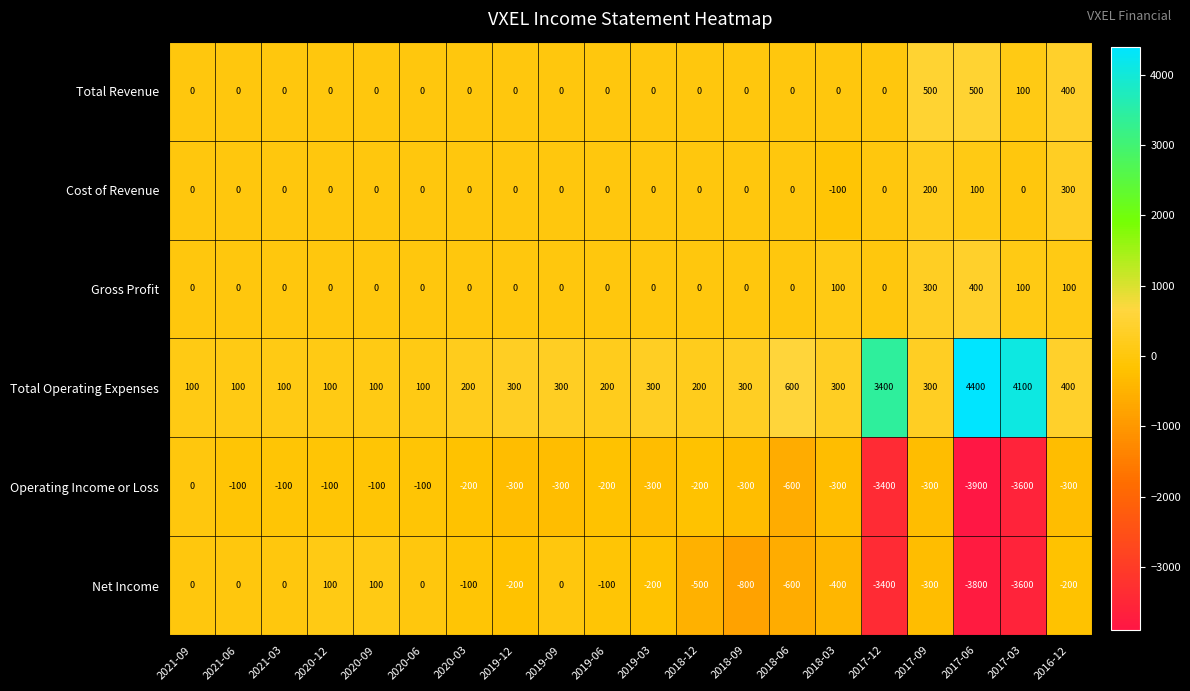

Between 2018-03 and 2017-09, which series saw the biggest shift?

Total Revenue